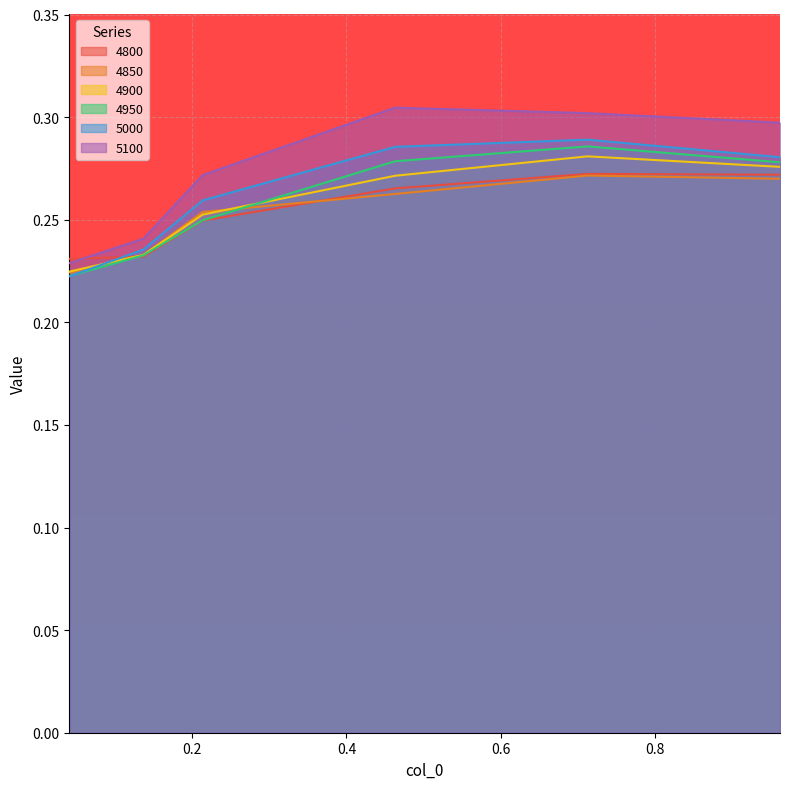

What is the sum of the 4800 values at 0.2136986301369863 and 0.136986301369863?

0.5